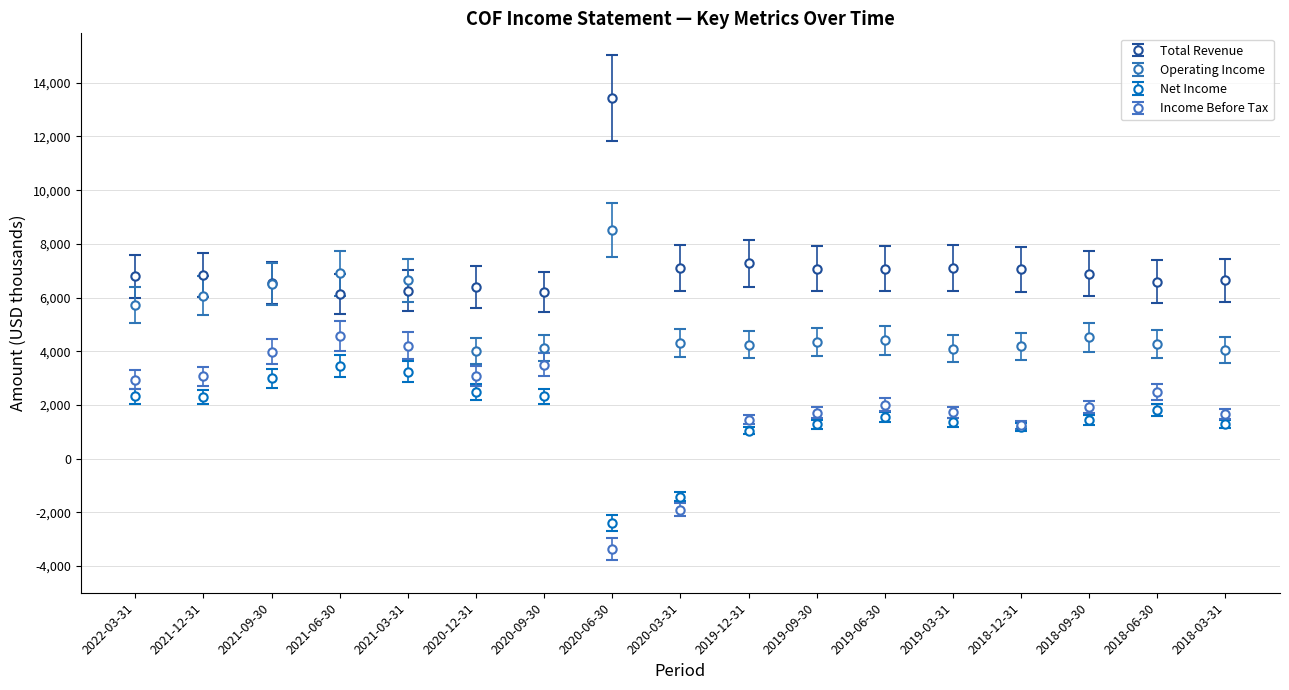

Which series has the largest range (max minus min)?

Income Before Tax